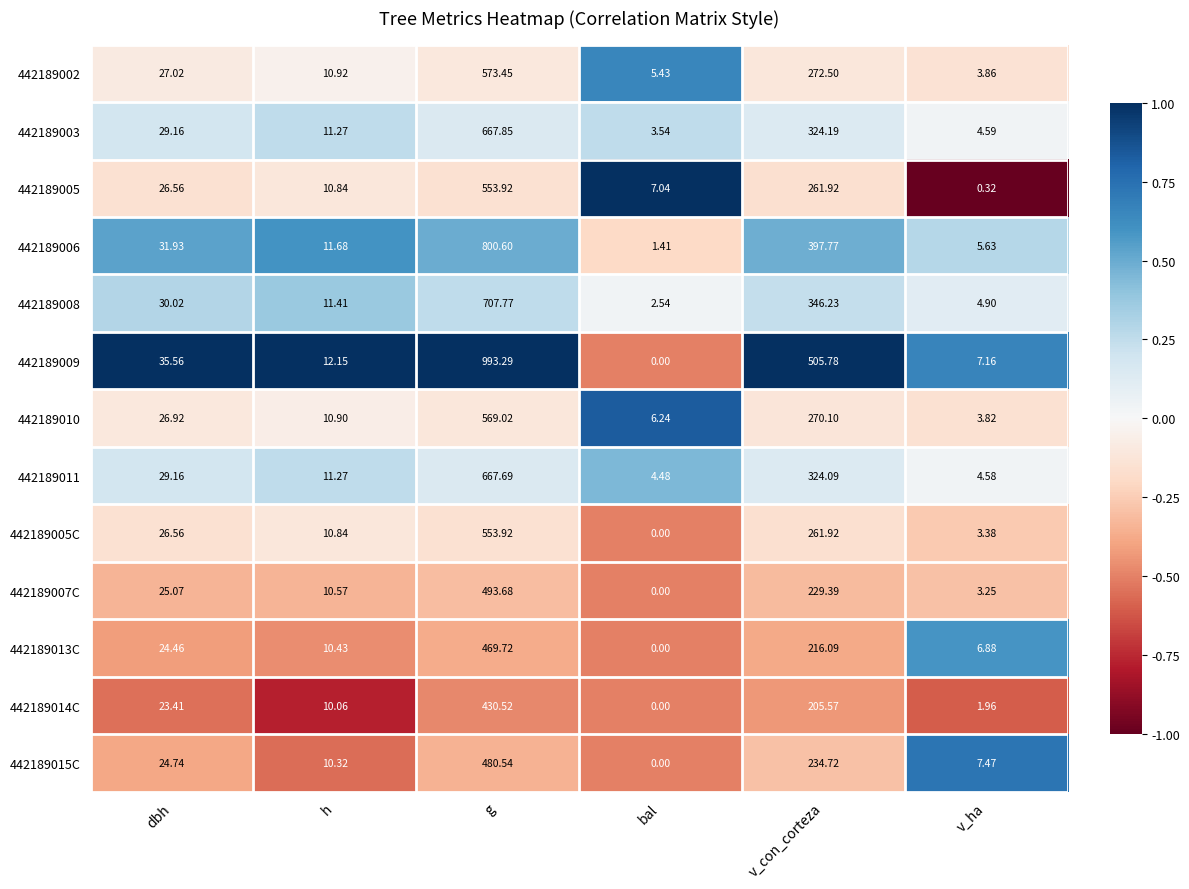

Rank the categories by 442189015C value from highest to lowest.

g, v_con_corteza, dbh, h, v_ha, bal